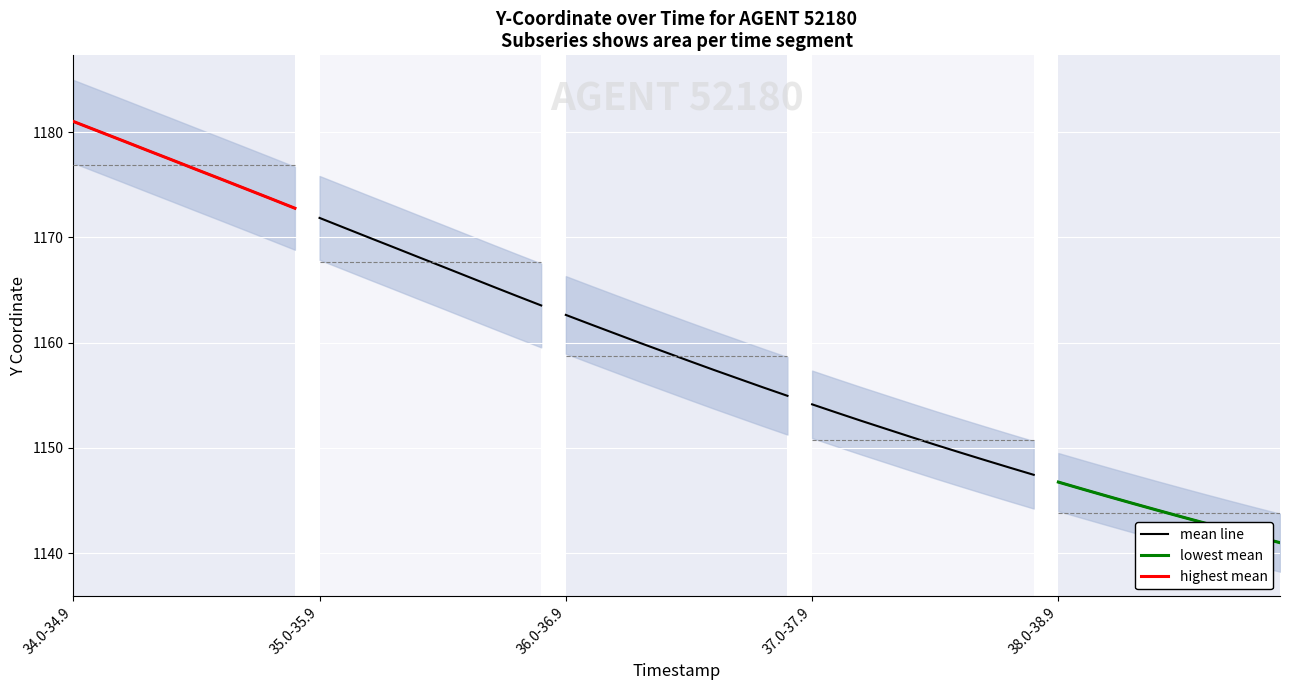

What are all the series names shown in the legend?

mean line, highest mean, lowest mean